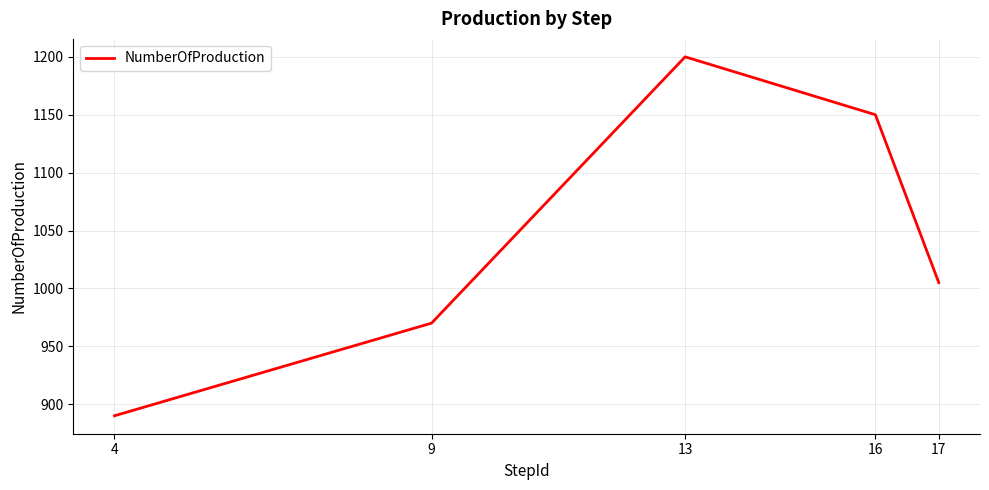

The value at 13 is 1200. True or false?

True